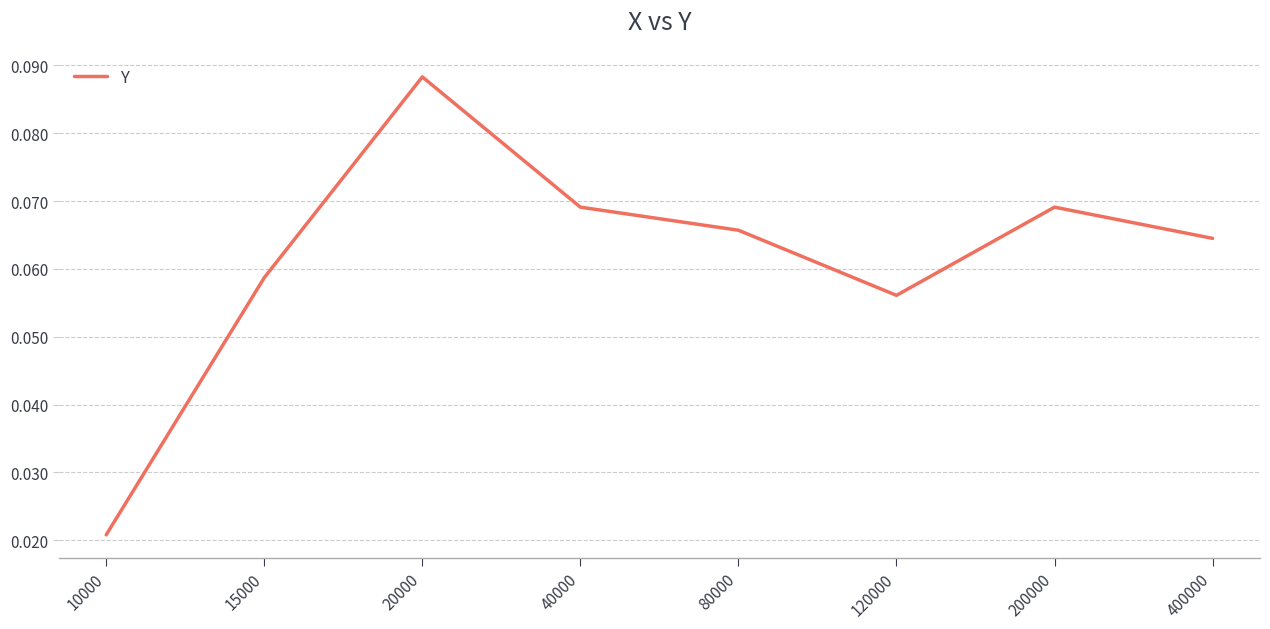

The chart shows a value of 0.0 at 120000. True or false?

False